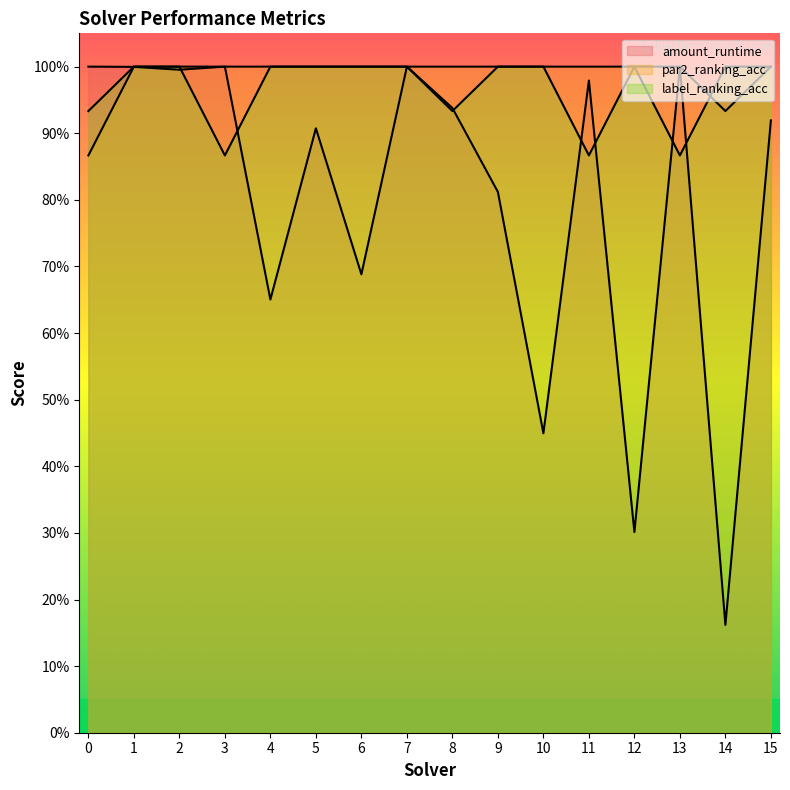

List the series in order of their peak value, highest first.

amount_runtime, par2_ranking_acc, label_ranking_acc